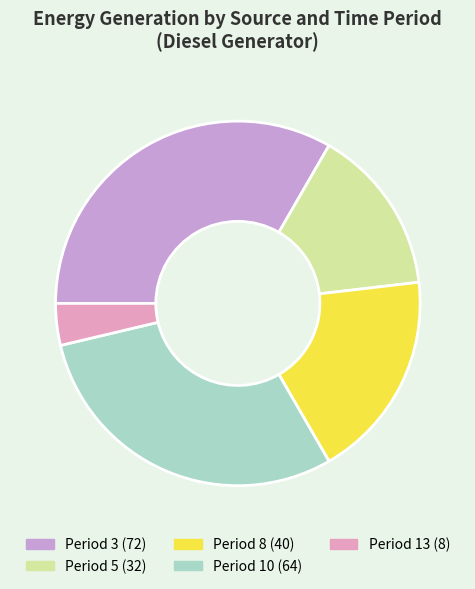

Is there any slice that represents more than half of the pie?

No